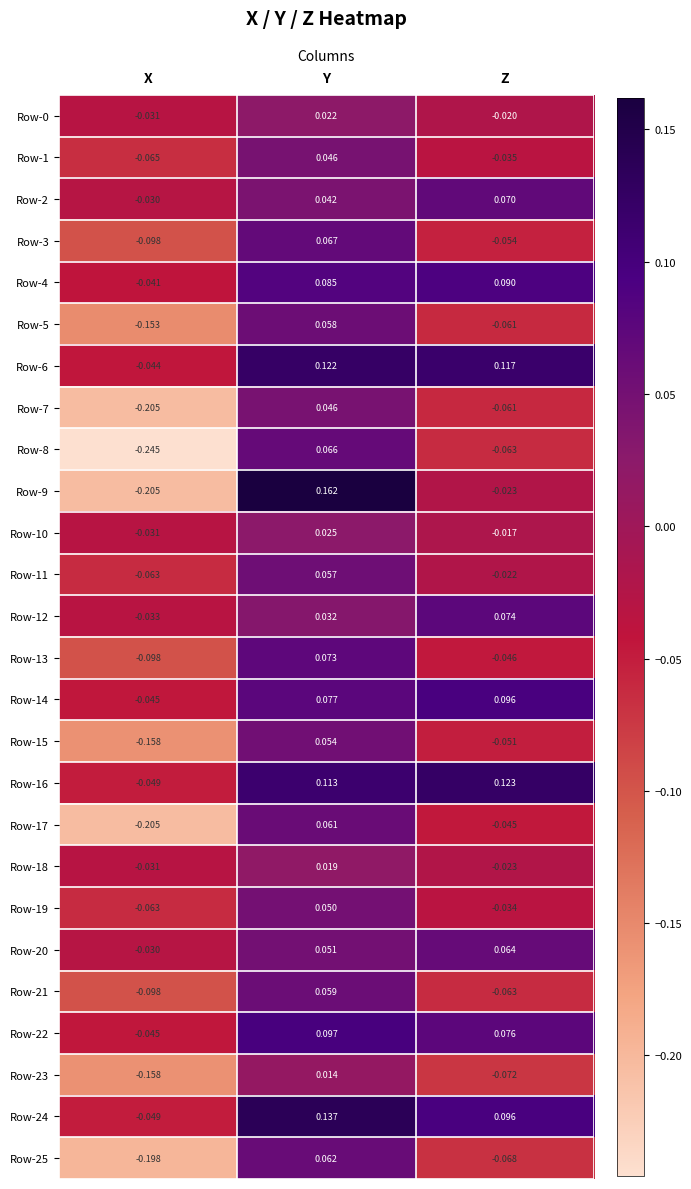

How many distinct data groups are displayed?

26